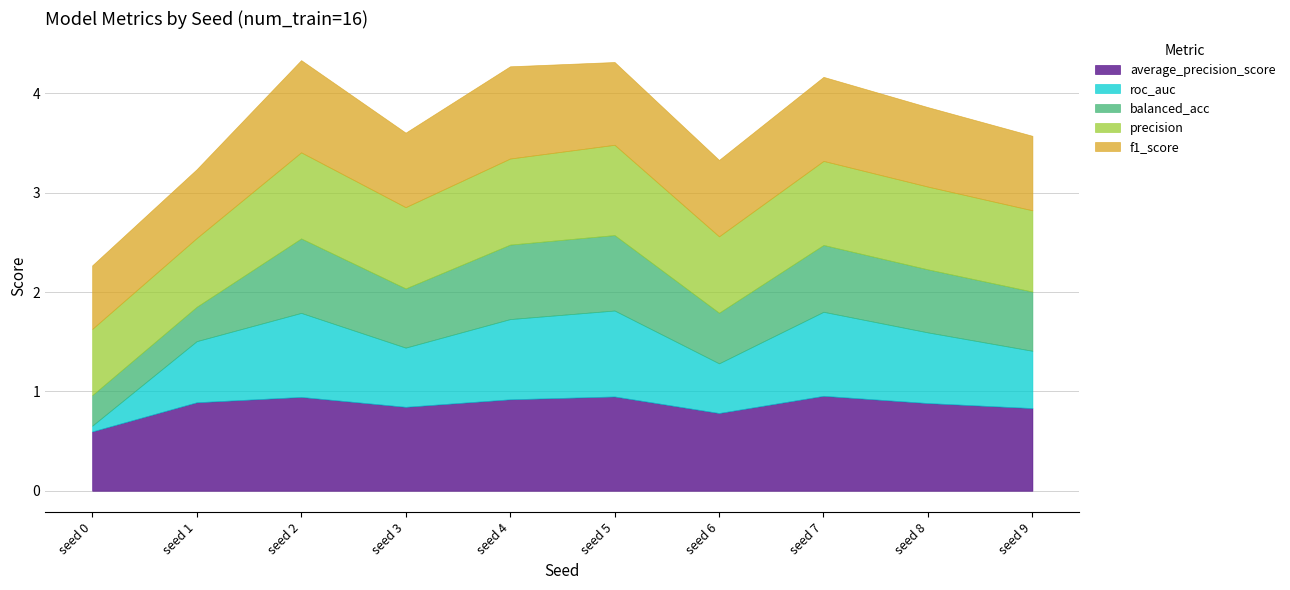

True or false: f1_score has a value of 1.1 at seed 0.

False